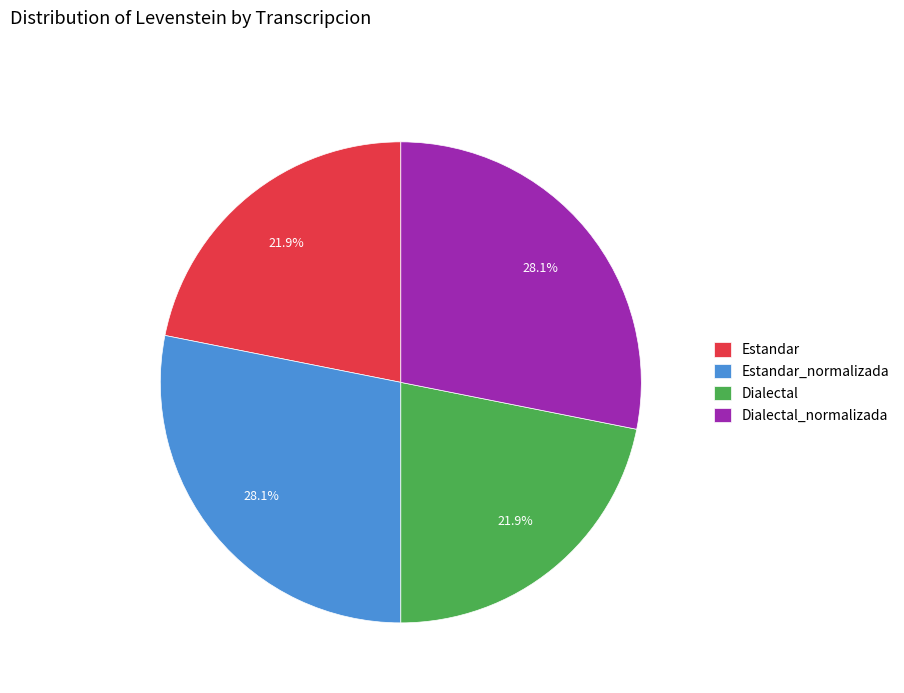

To the nearest percent, what is the difference between the largest and smallest slice percentages?

6%